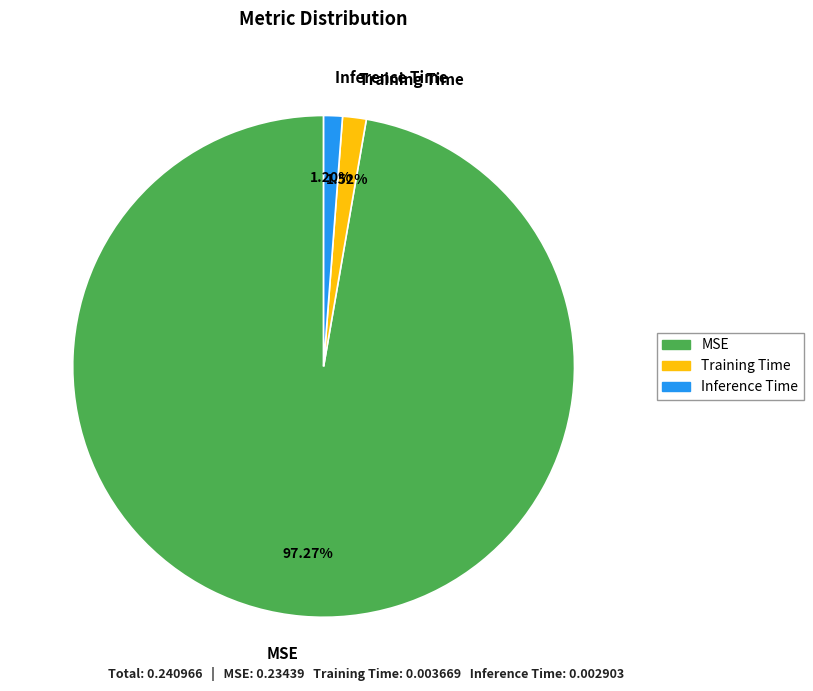

What portion of the pie excludes Inference Time?

98.8%